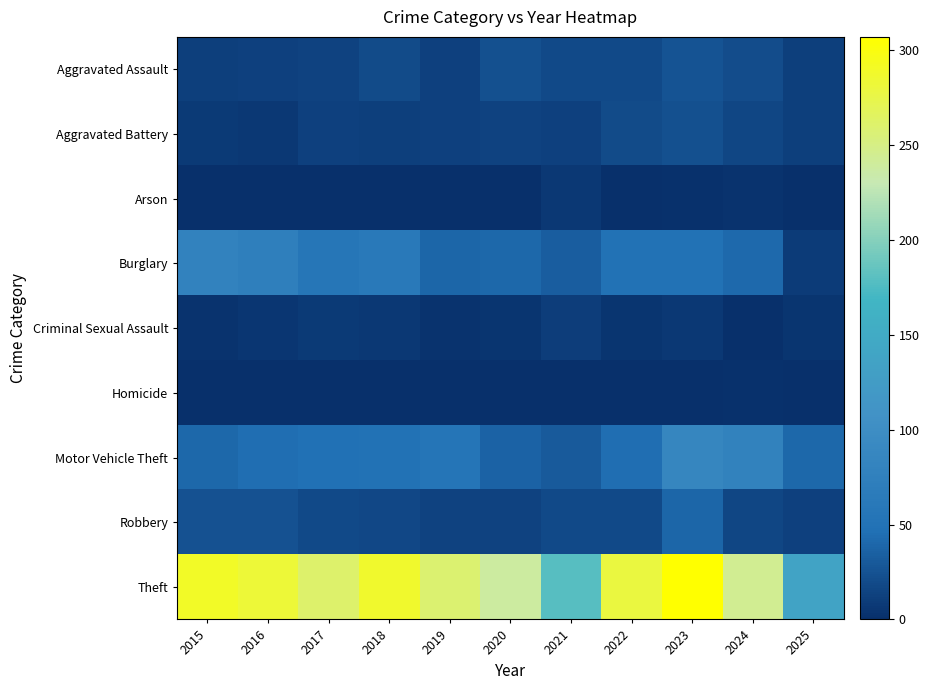

Which has a higher value, 2023 or 2025?

2023